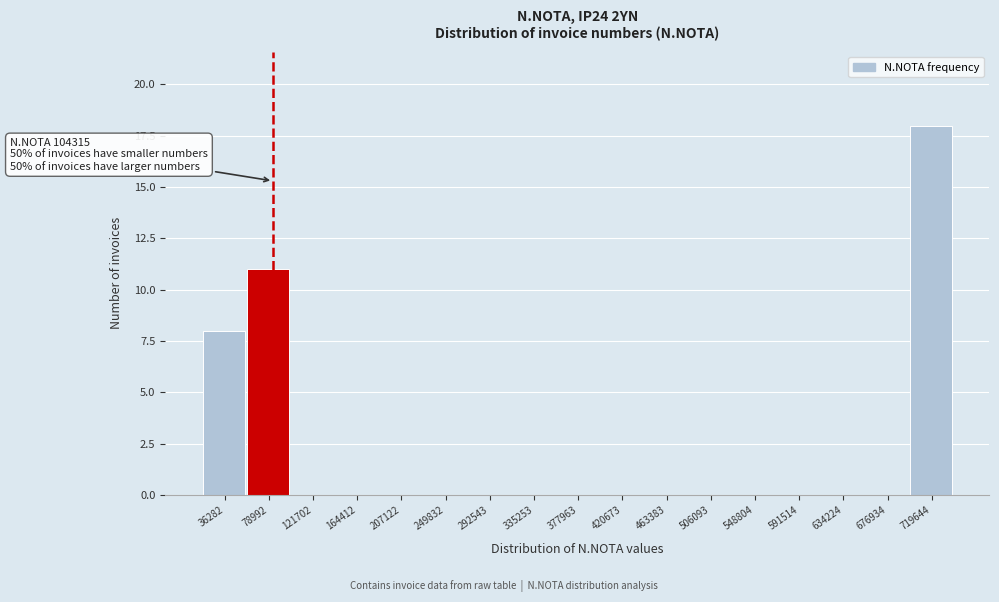

Reading left to right, what are all the values shown in this chart?

36282=8	78992=11	121702=0	164412=0	207122=0	249832=0	292543=0	335253=0	377963=0	420673=0	463383=0	506093=0	548804=0	591514=0	634224=0	676934=0	719644=18